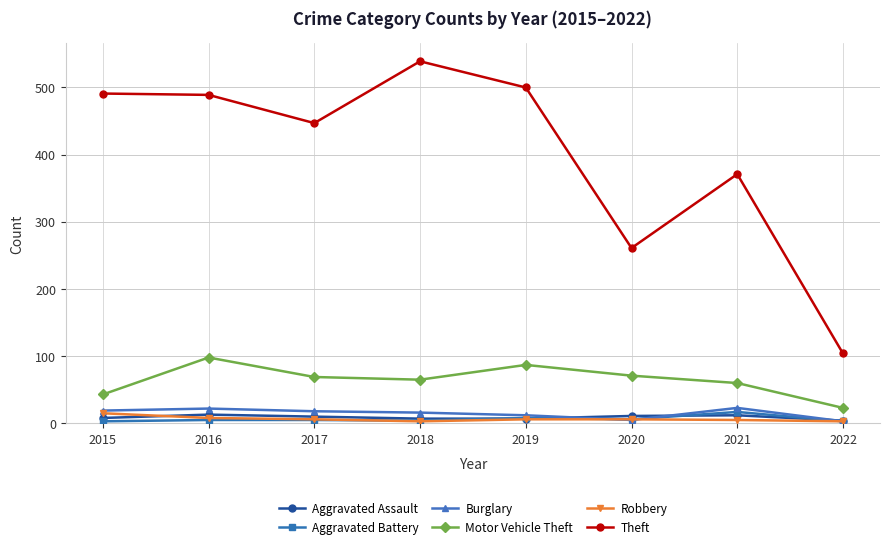

Which series has the largest total across all categories?

Theft